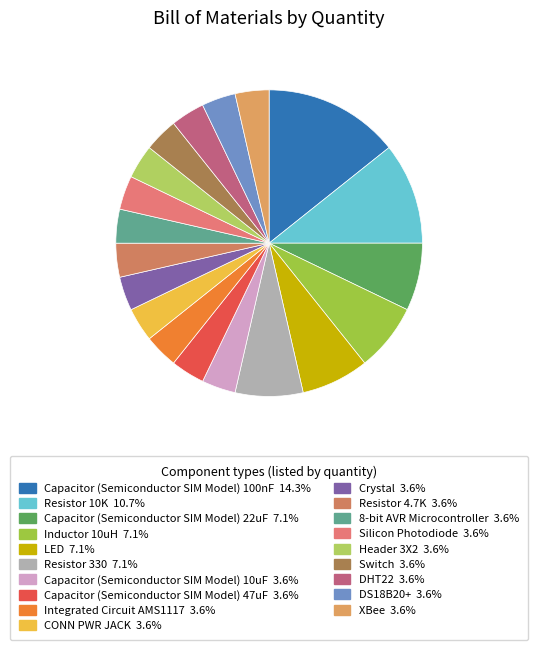

Which category has the biggest portion of the pie?

Capacitor (Semiconductor SIM Model) 100nF